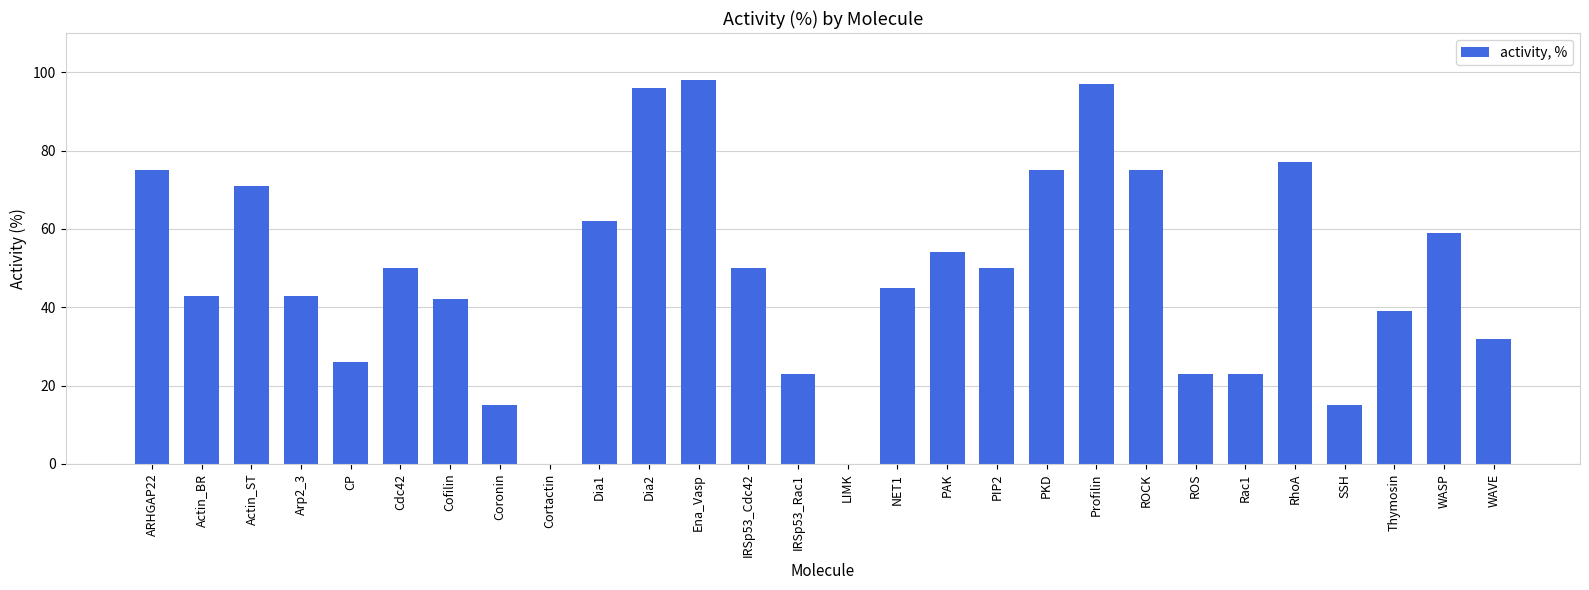

True or false: the data shows 17 at CP.

False